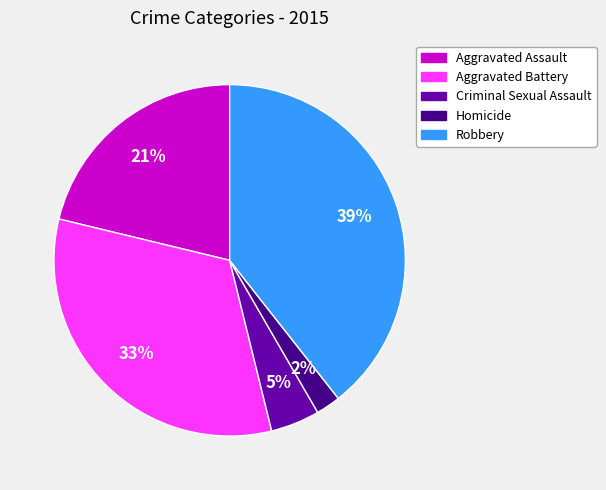

To the nearest percent, what percentage of the pie is Homicide?

2%